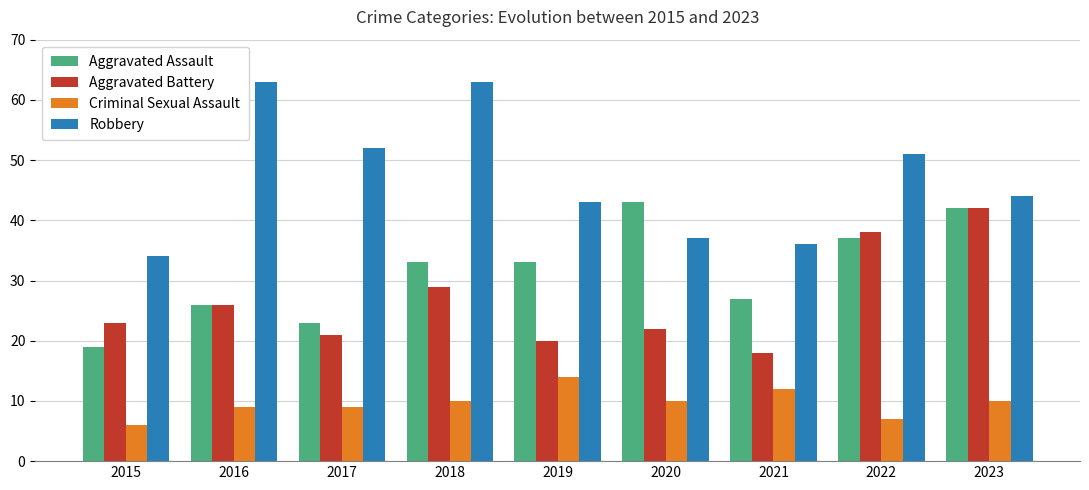

Which series changed the most between 2021 and 2023?

Aggravated Battery